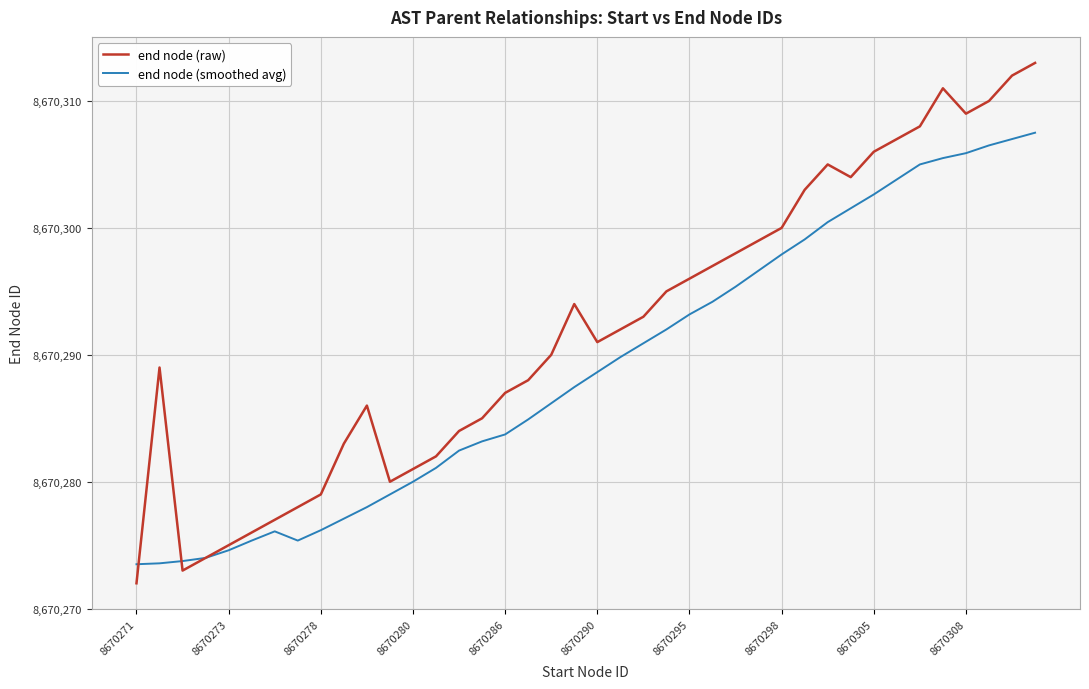

Is this an area chart (filled region under the line)?

No